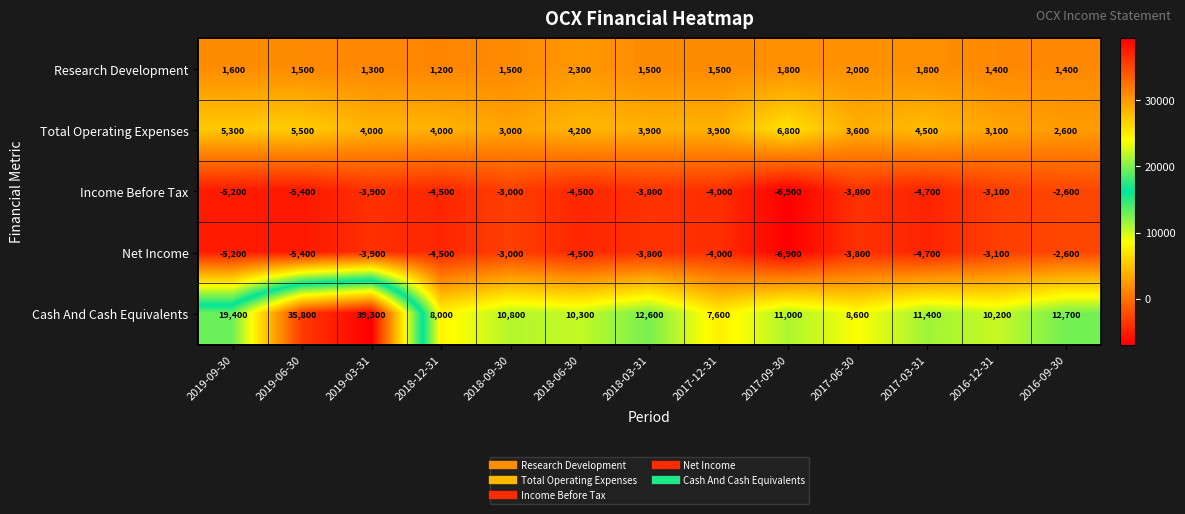

At which category is the sum across all series the highest?

2019-03-31